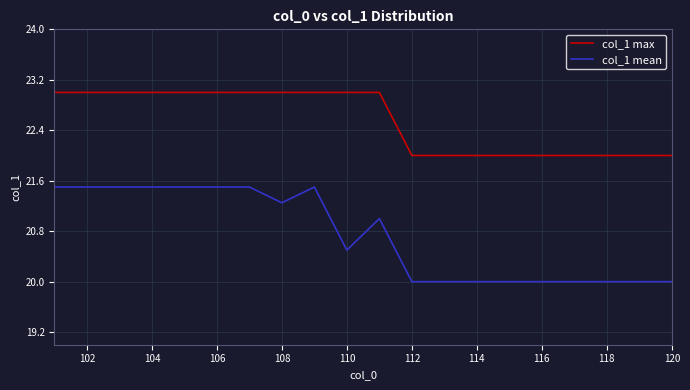

Which series has the widest spread of values?

col_1 mean